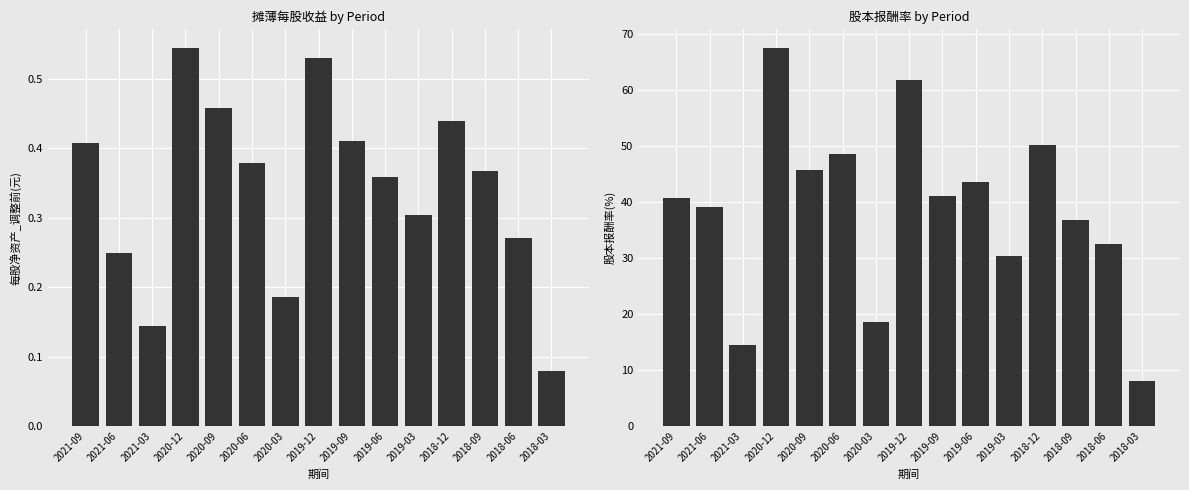

Between 2019-06 and 2018-09, which series saw the biggest shift?

股本报酬率(%)